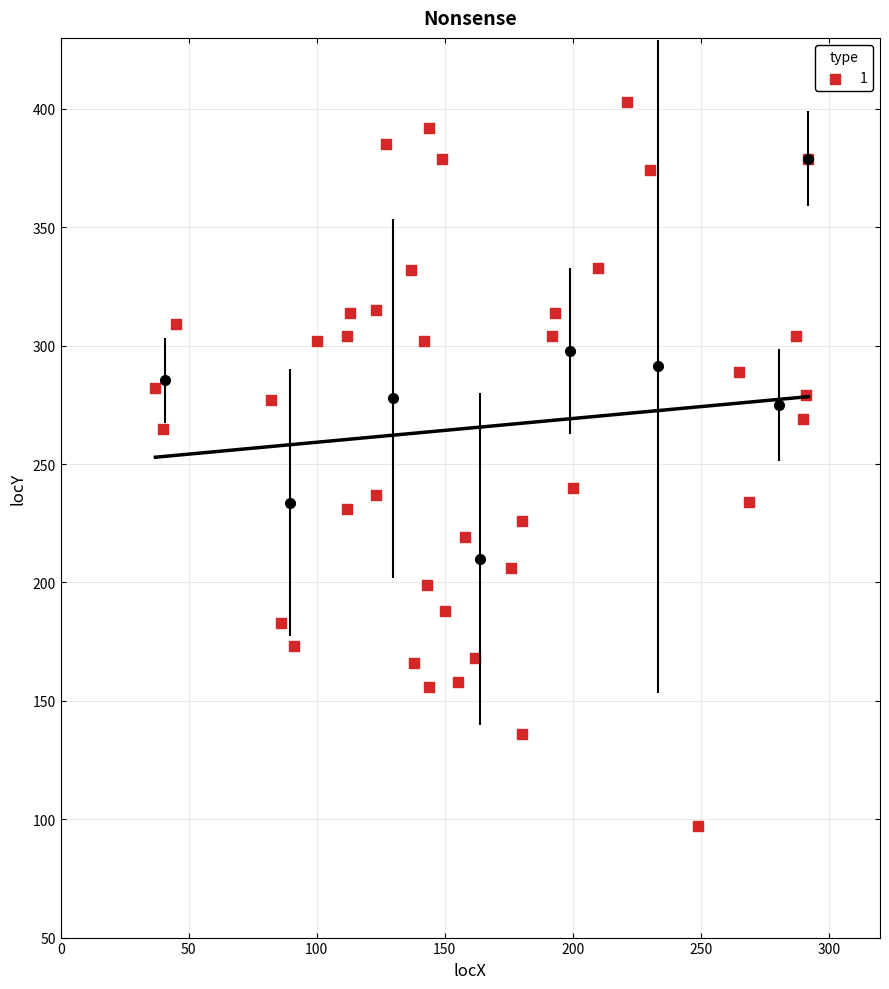

What is the range of X values (max minus min)?

255